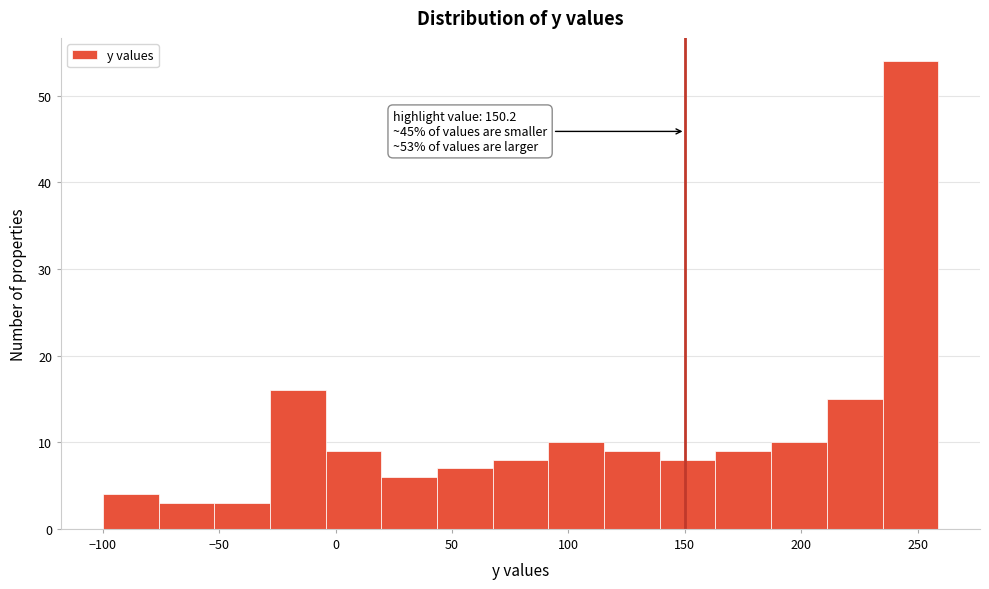

Which range on the x-axis has the tallest bar?

235 to 260